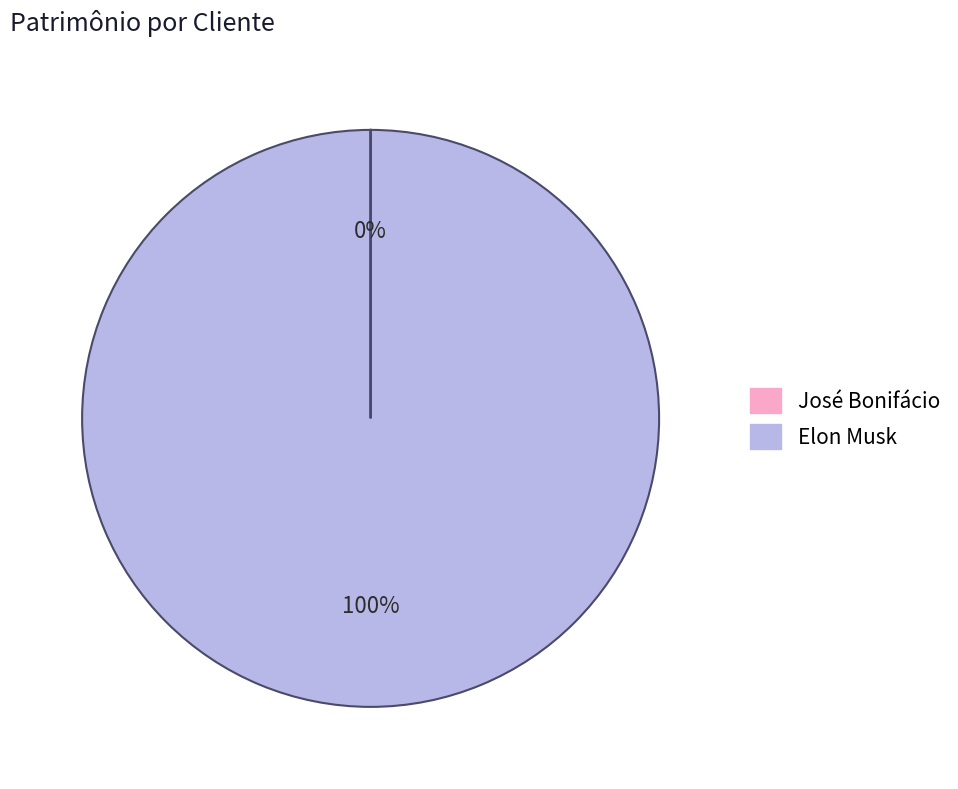

Is there any slice that represents more than half of the pie?

Yes